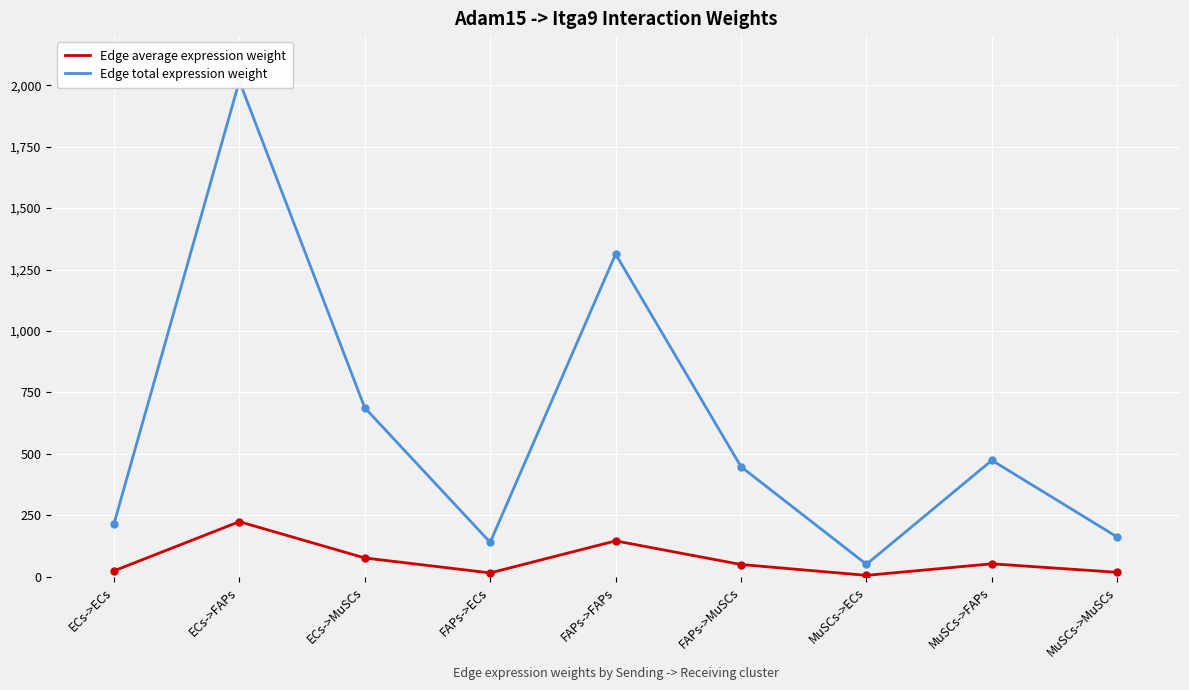

True or false: Edge total expression weight and Edge average expression weight cross at least once.

False